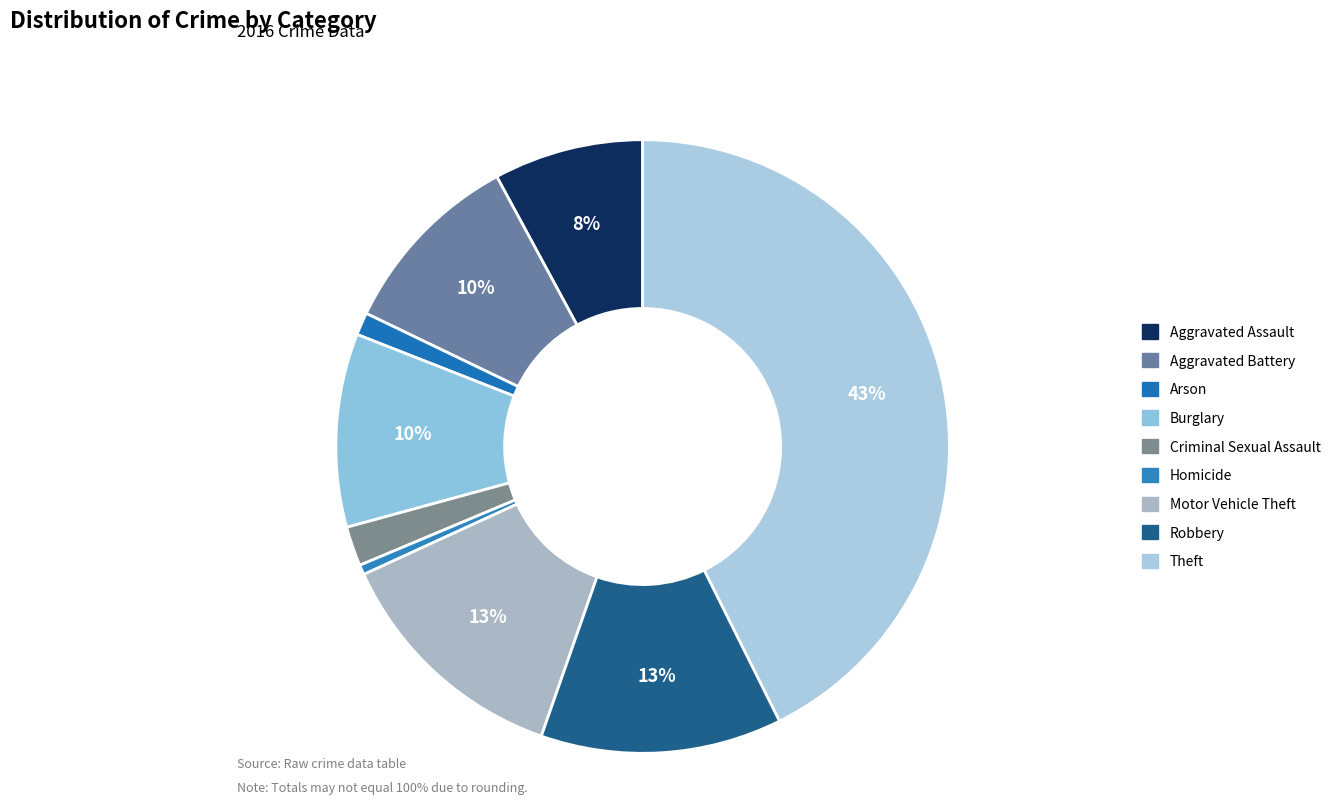

How many segments does this pie chart have?

9